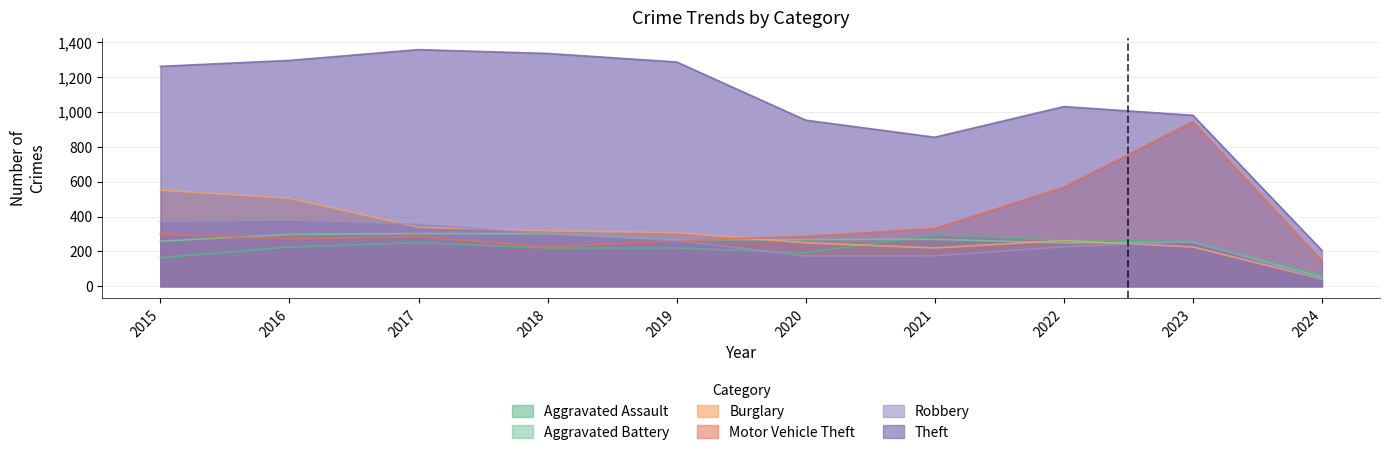

What is the difference between the Burglary values at 2019 and 2020?

58